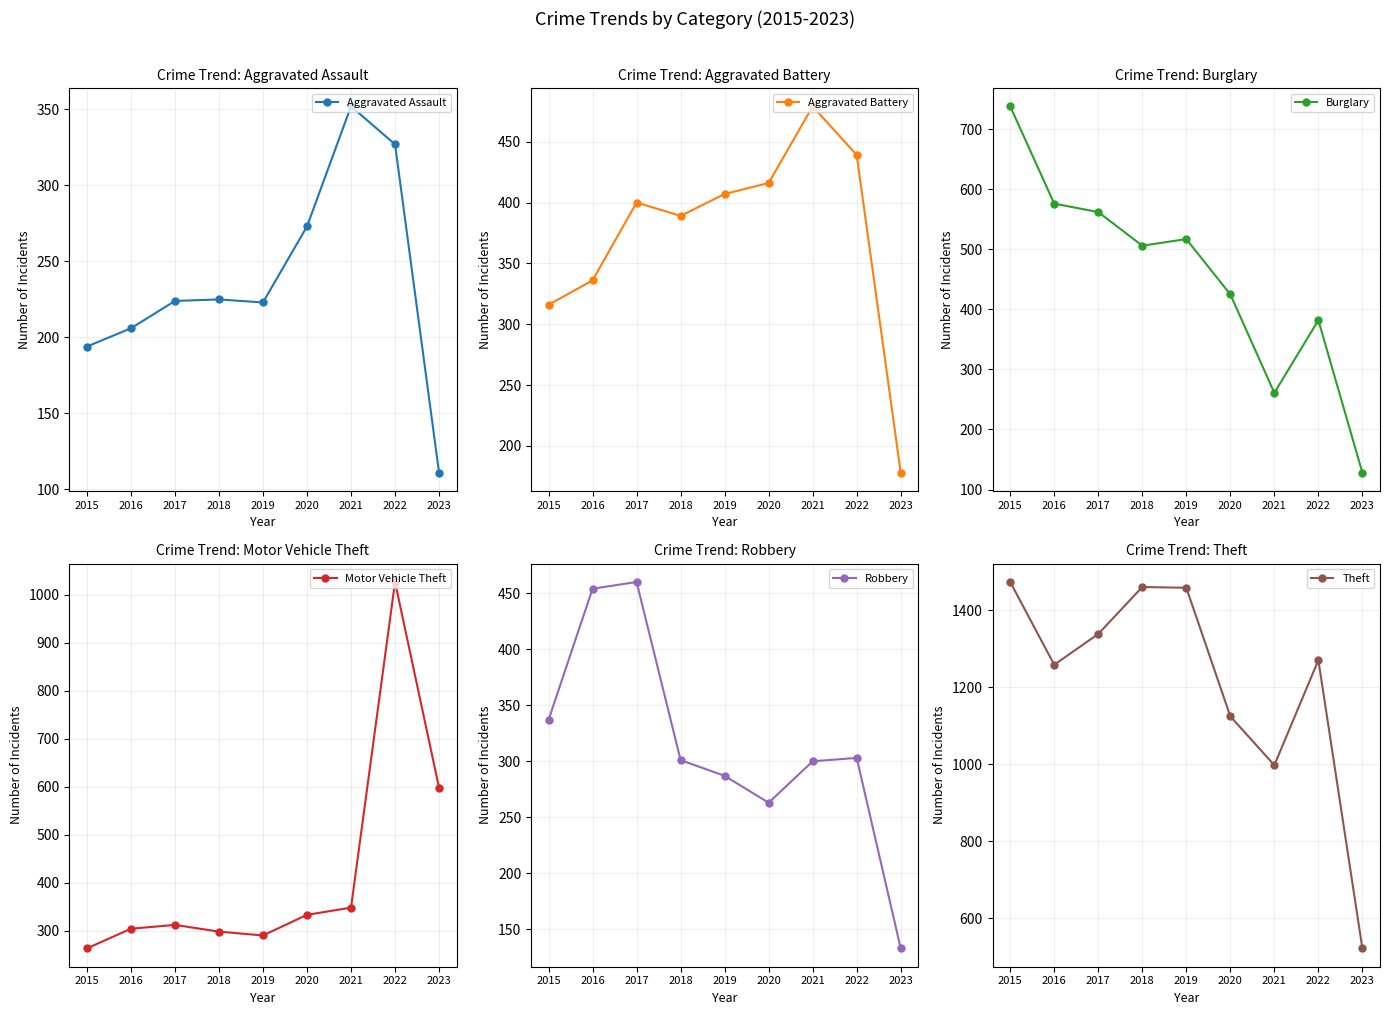

Which series has the widest spread of values?

Theft